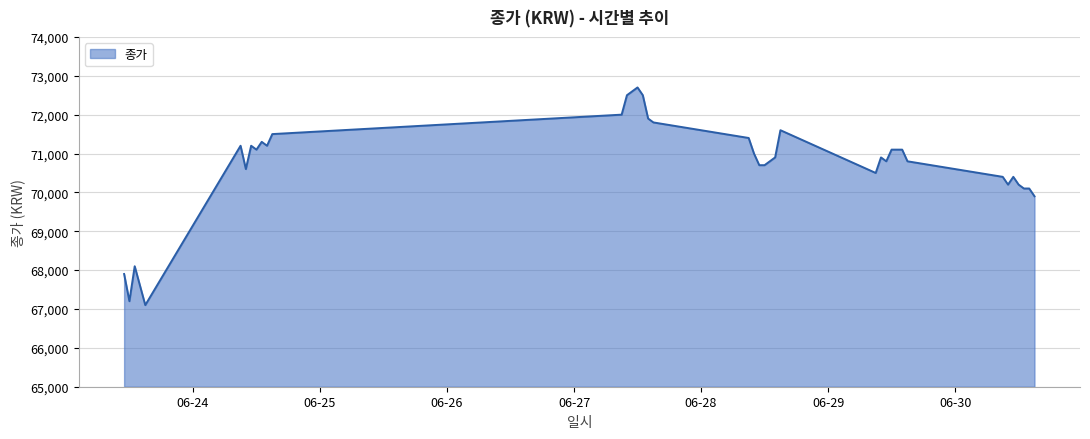

What is the smallest value displayed?

67100